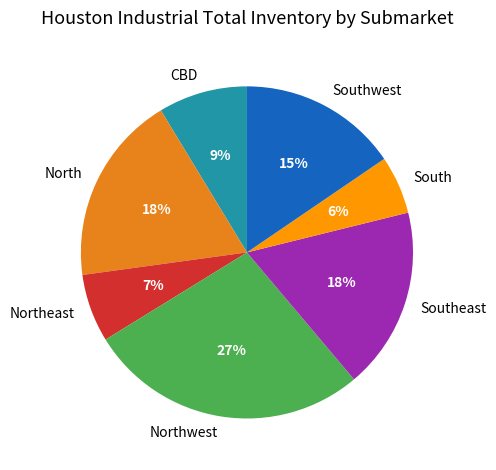

True or false: Southwest accounts for 24% of the total.

False